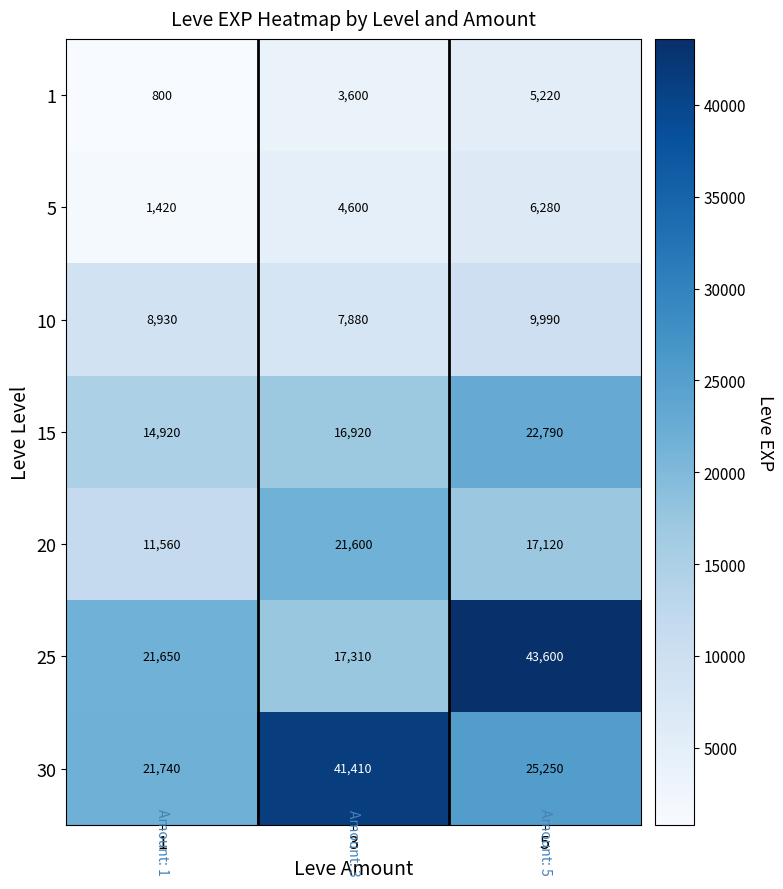

Reading left to right, transcribe all the data shown in this chart.

1: 800	3600	5220
5: 1420	4600	6280
10: 8930	7880	9990
15: 14920	16920	22790
20: 11560	21600	17120
25: 21650	17310	43600
30: 21740	41410	25250